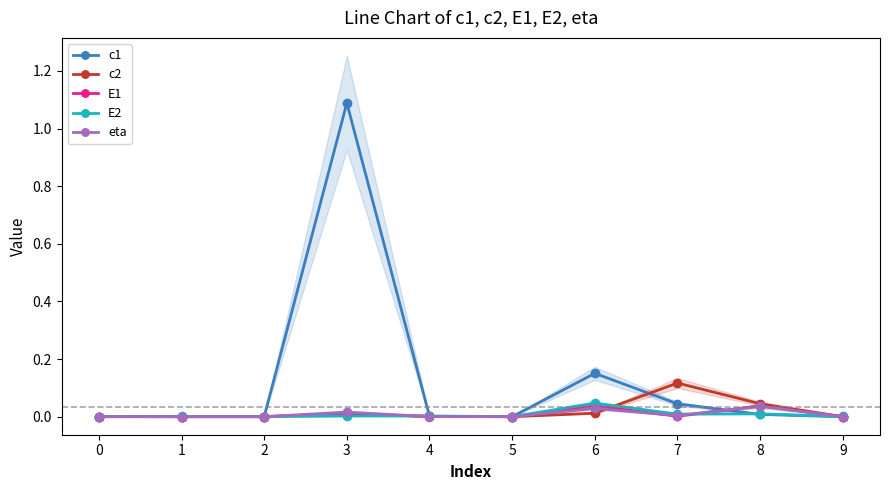

Rank the categories by E2 value from highest to lowest.

6, 8, 7, 3, 4, 1, 9, 0, 2, 5